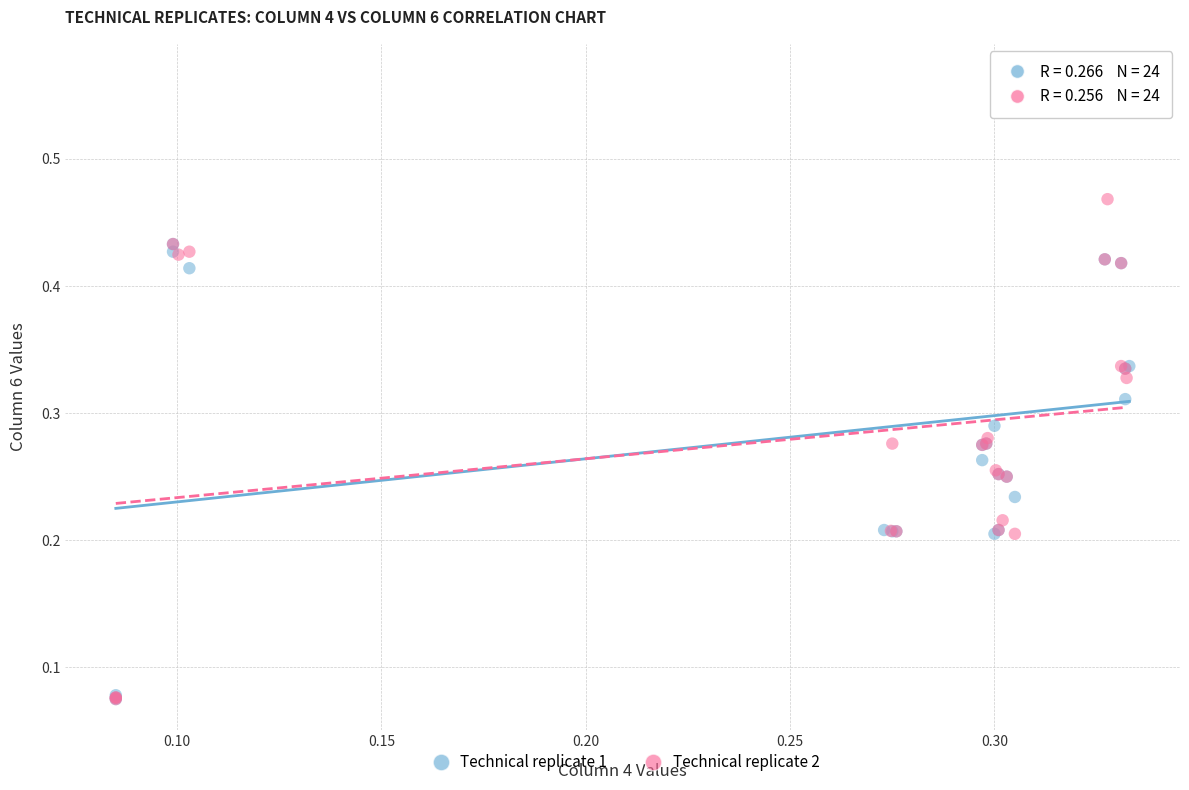

What are all the series names shown in the legend?

Technical replicate 1, Technical replicate 2